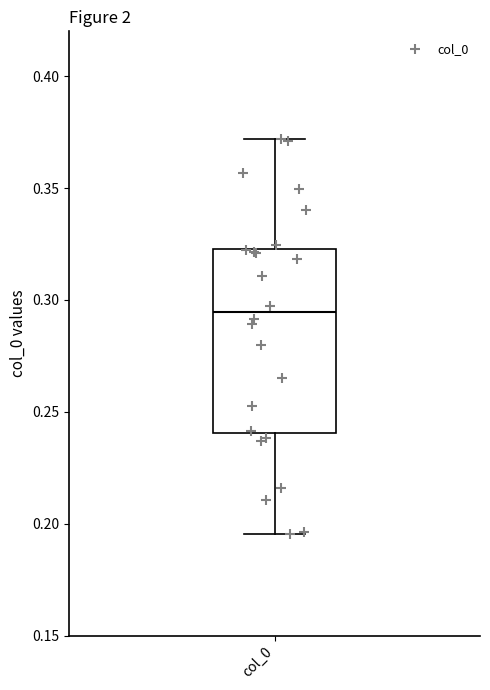

Where is the upper edge of the box for col_0 on the y-axis? The values are not printed on the chart, so give them approximately, as read against the axis.

0.325